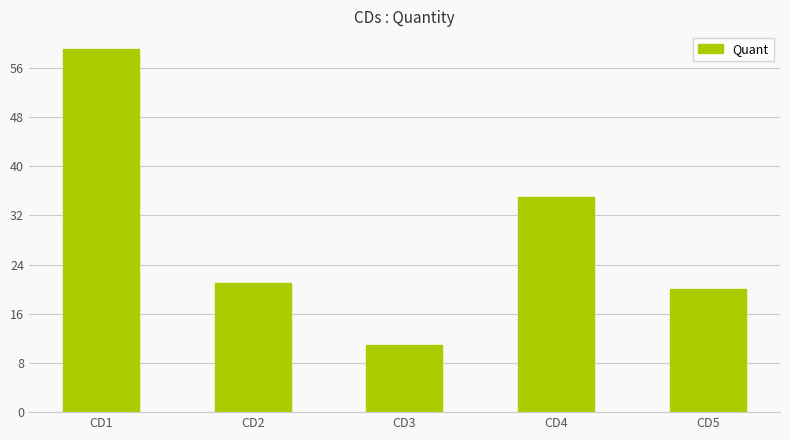

How many series are shown in this chart?

1